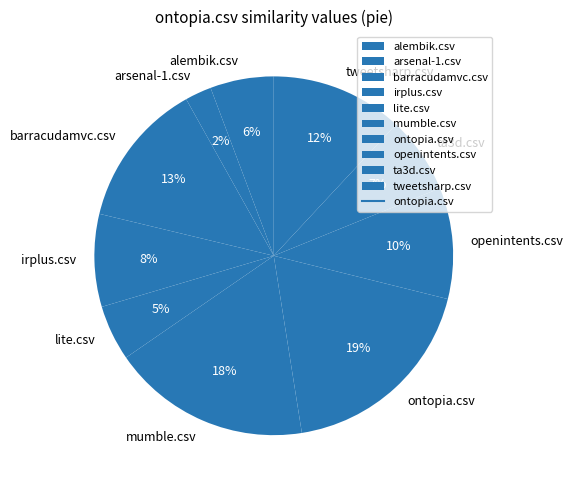

Which has a higher value, openintents.csv or ontopia.csv?

ontopia.csv